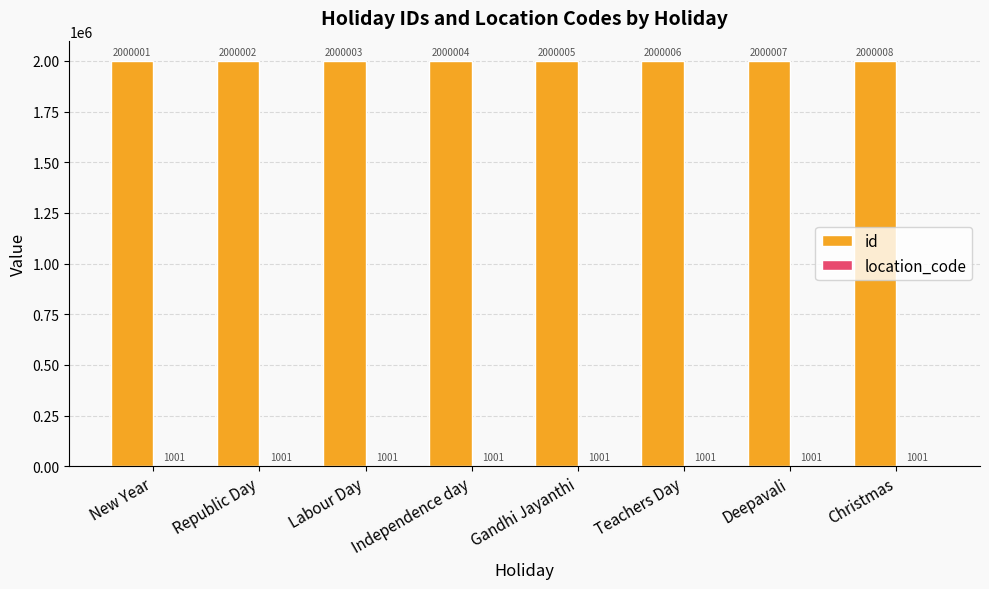

How many groups of bars are there?

8